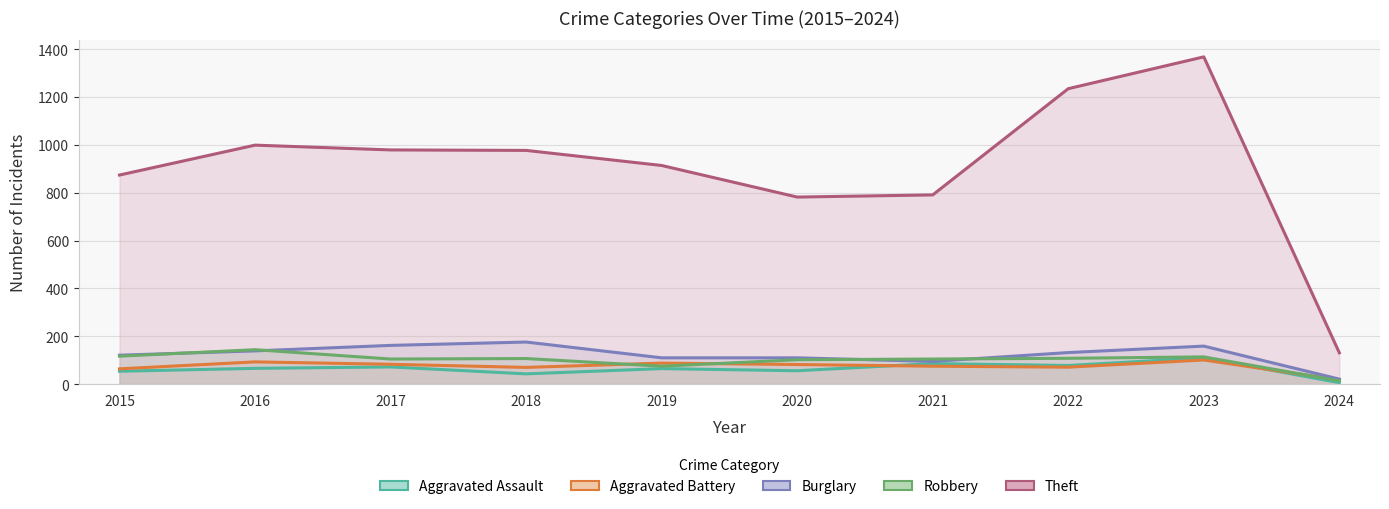

The Aggravated Battery series shows 27 at 2019. True or false?

False